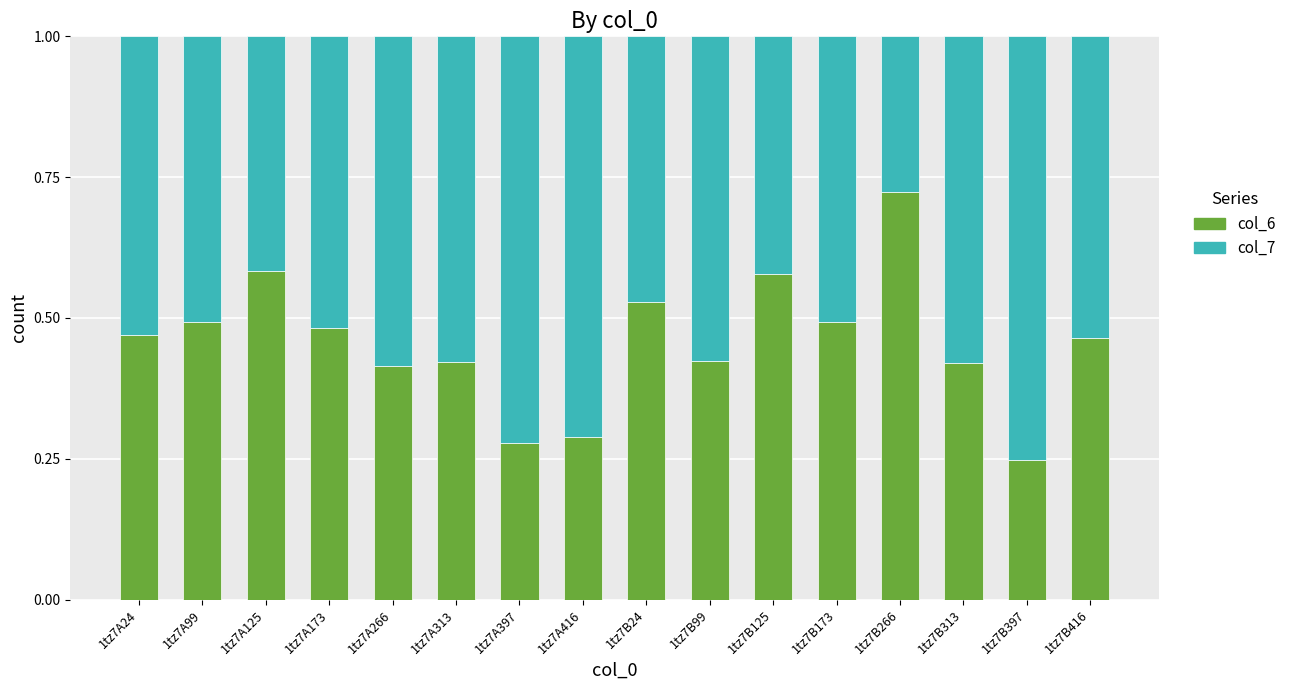

The value of col_6 at 1tz7A313 is 0.3. True or false?

False